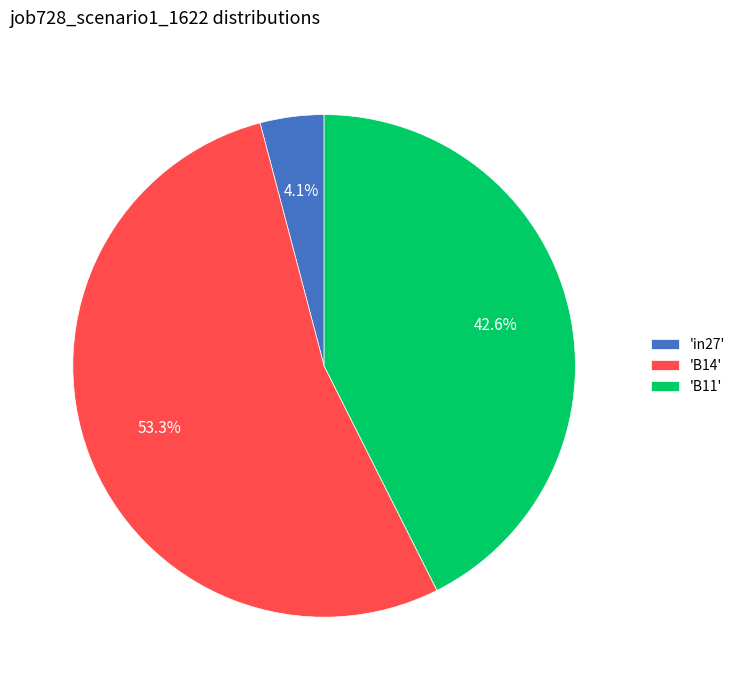

To the nearest percent, what is the difference between the largest and smallest slice percentages?

49%